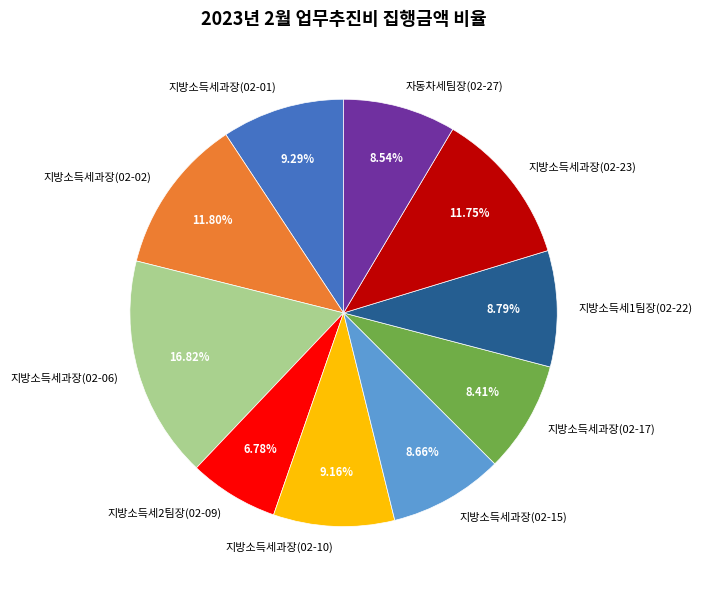

To the nearest percent, what portion does 지방소득세과장(02-06) represent?

17%